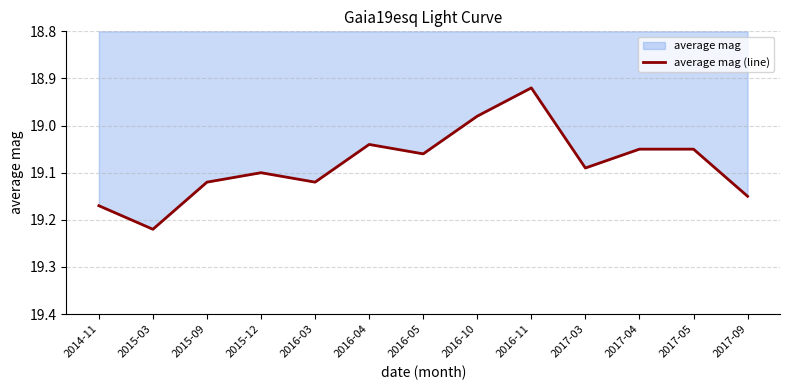

How many lines are shown in the chart?

1